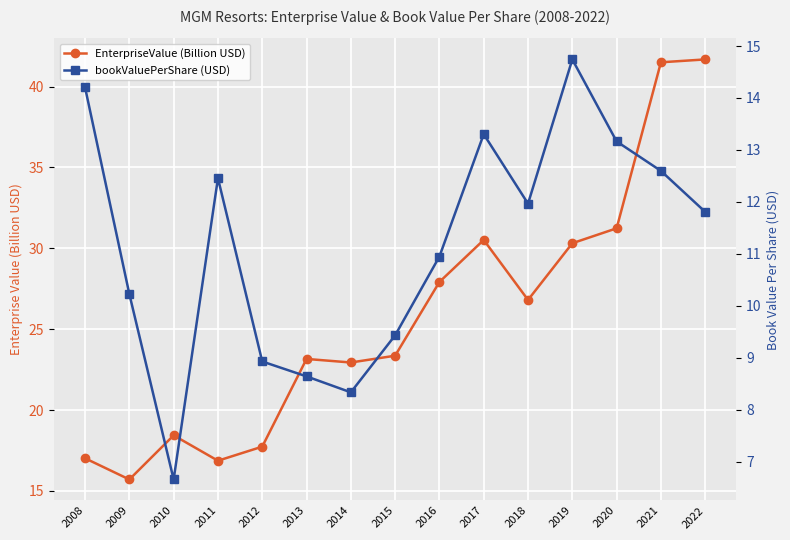

What is the value of the bookValuePerShare (USD) point at the 7th from the left?

8.3